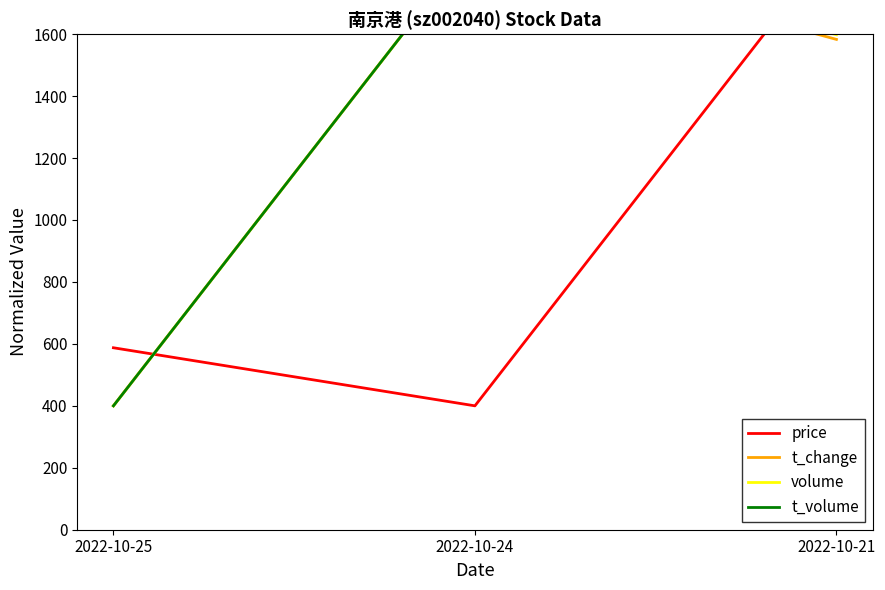

Which series has the largest range (max minus min)?

price